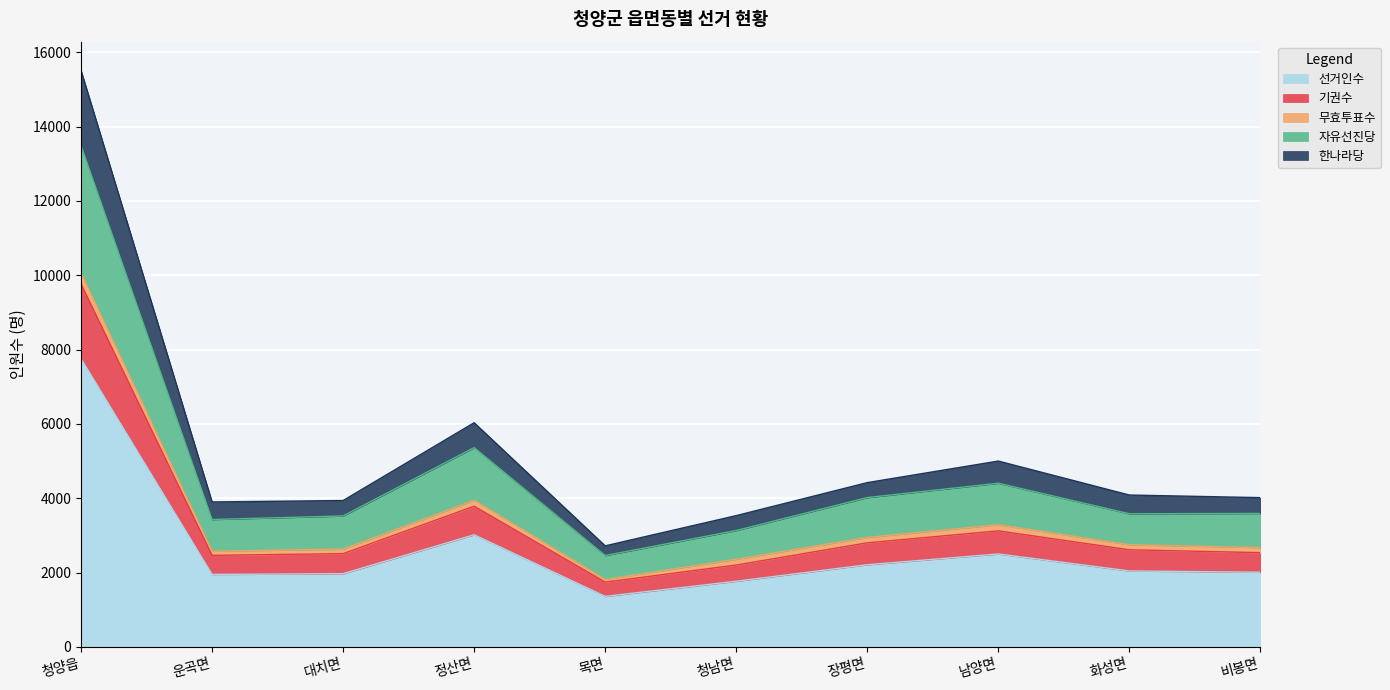

At which category does 기권수 reach its first local peak?

정산면